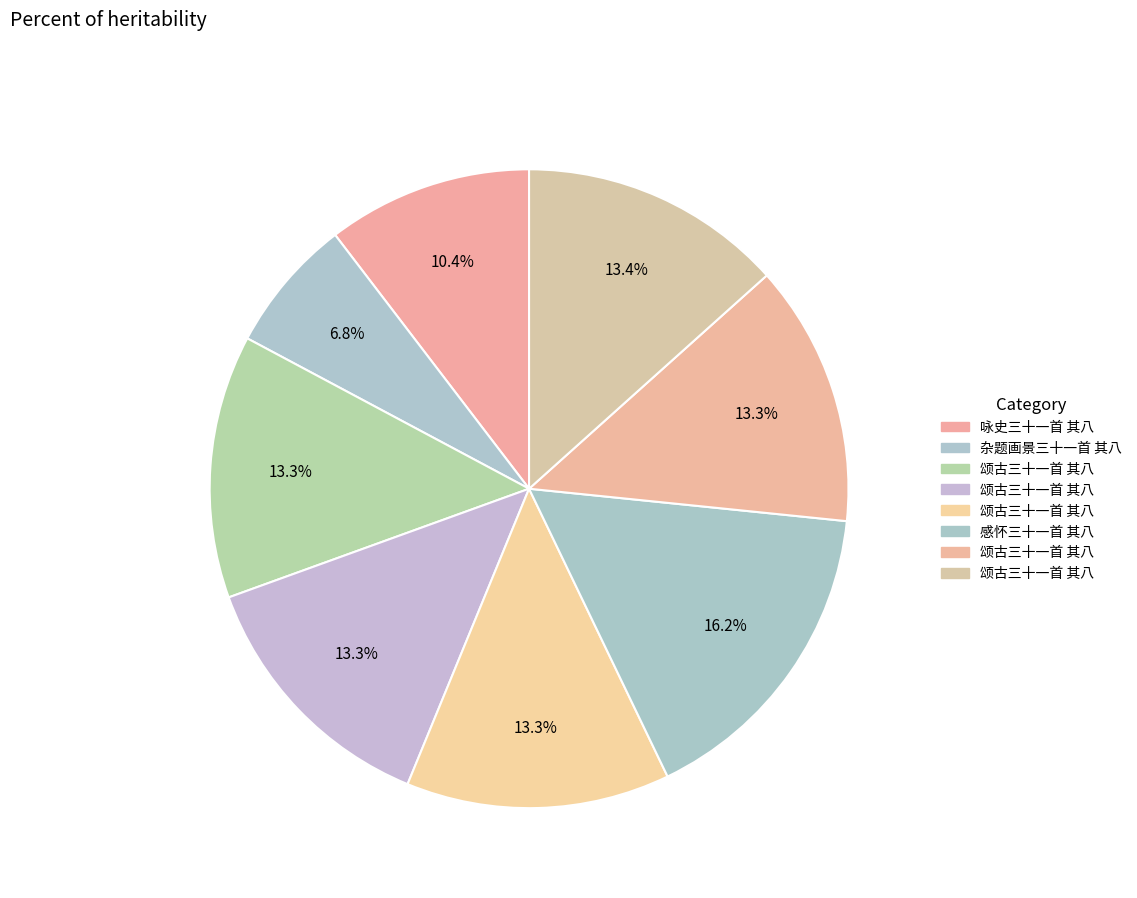

How many slices are in this pie chart?

8